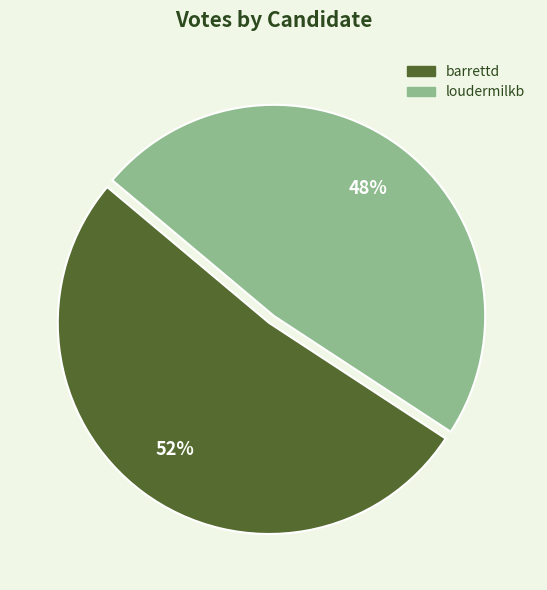

Which has a higher value, loudermilkb or barrettd?

barrettd